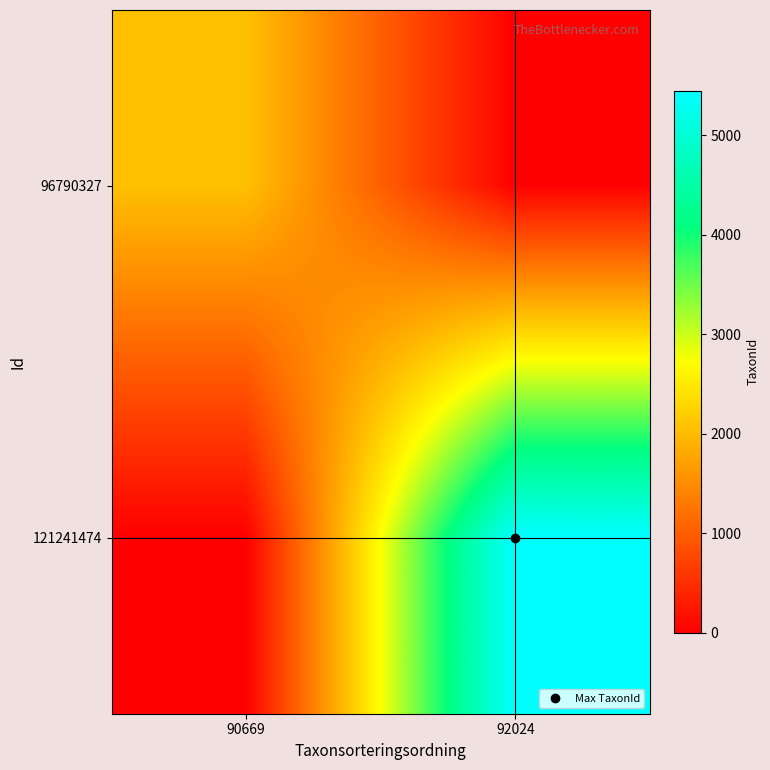

How many categories are shown in the chart?

2